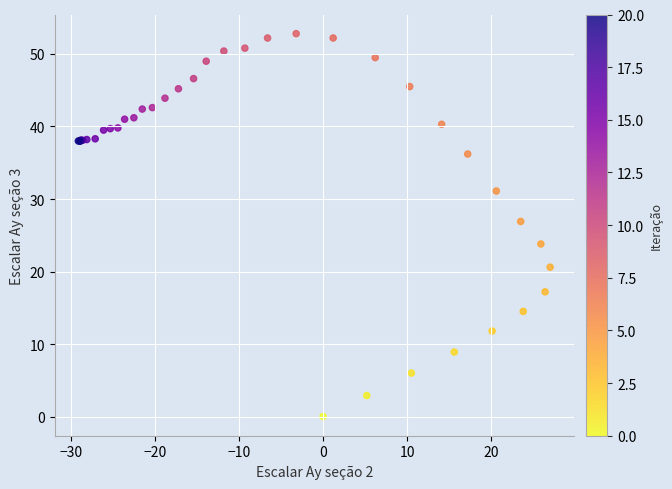

What Y value in the scatter plot is closest to 26?

26.9